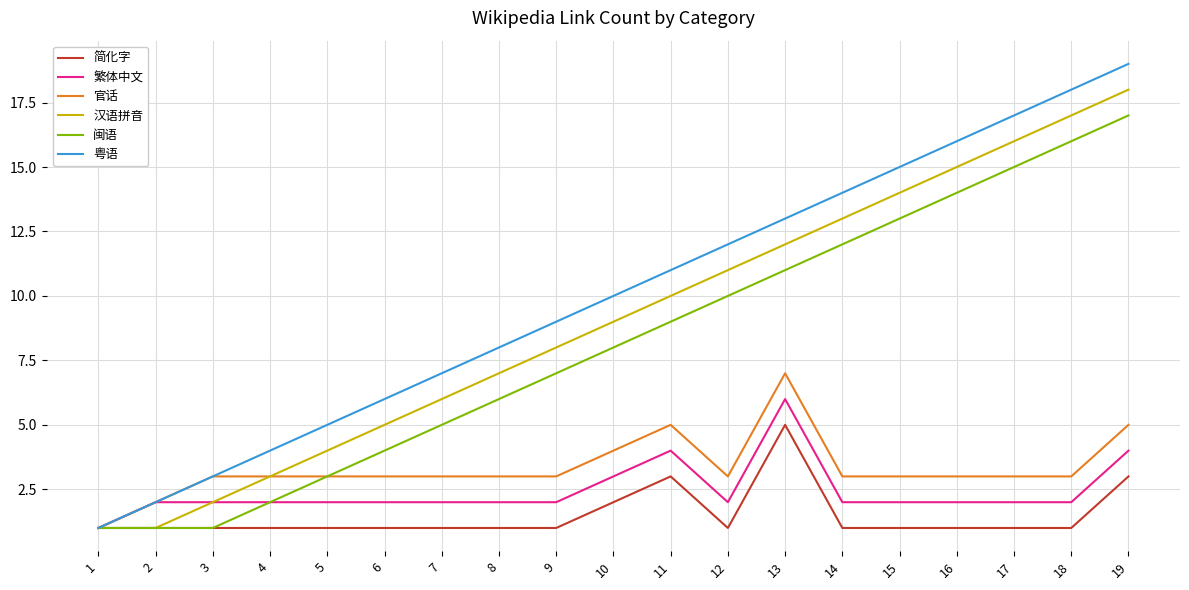

What is the difference between the maximum and second lowest values in the 闽语 series?

16